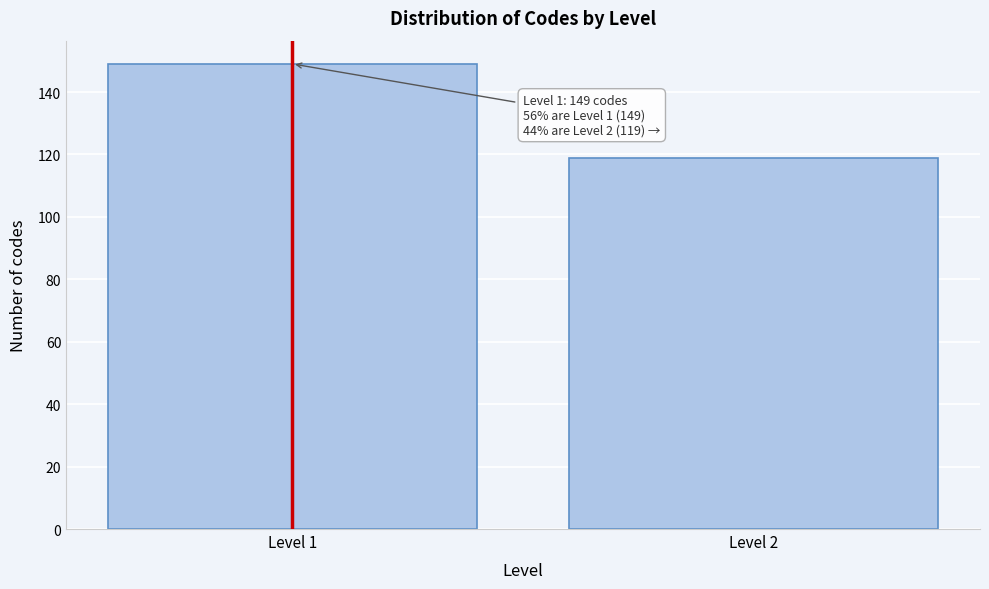

Reading left to right, transcribe all the data shown in this chart.

Level 1=149	Level 2=119